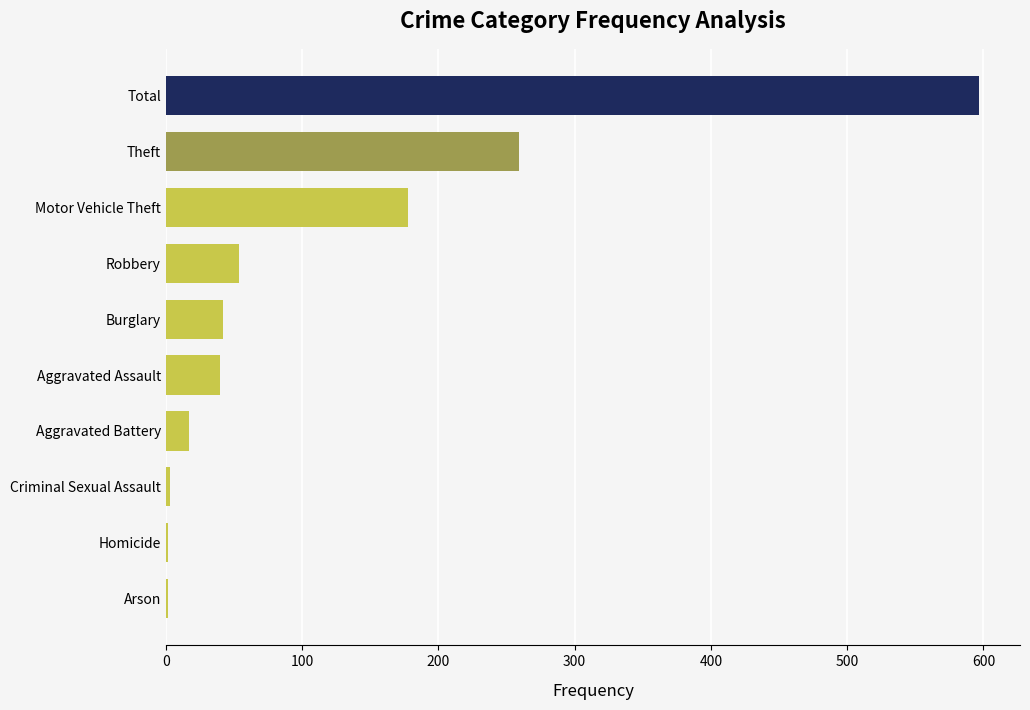

What is the sum of all values?

1194